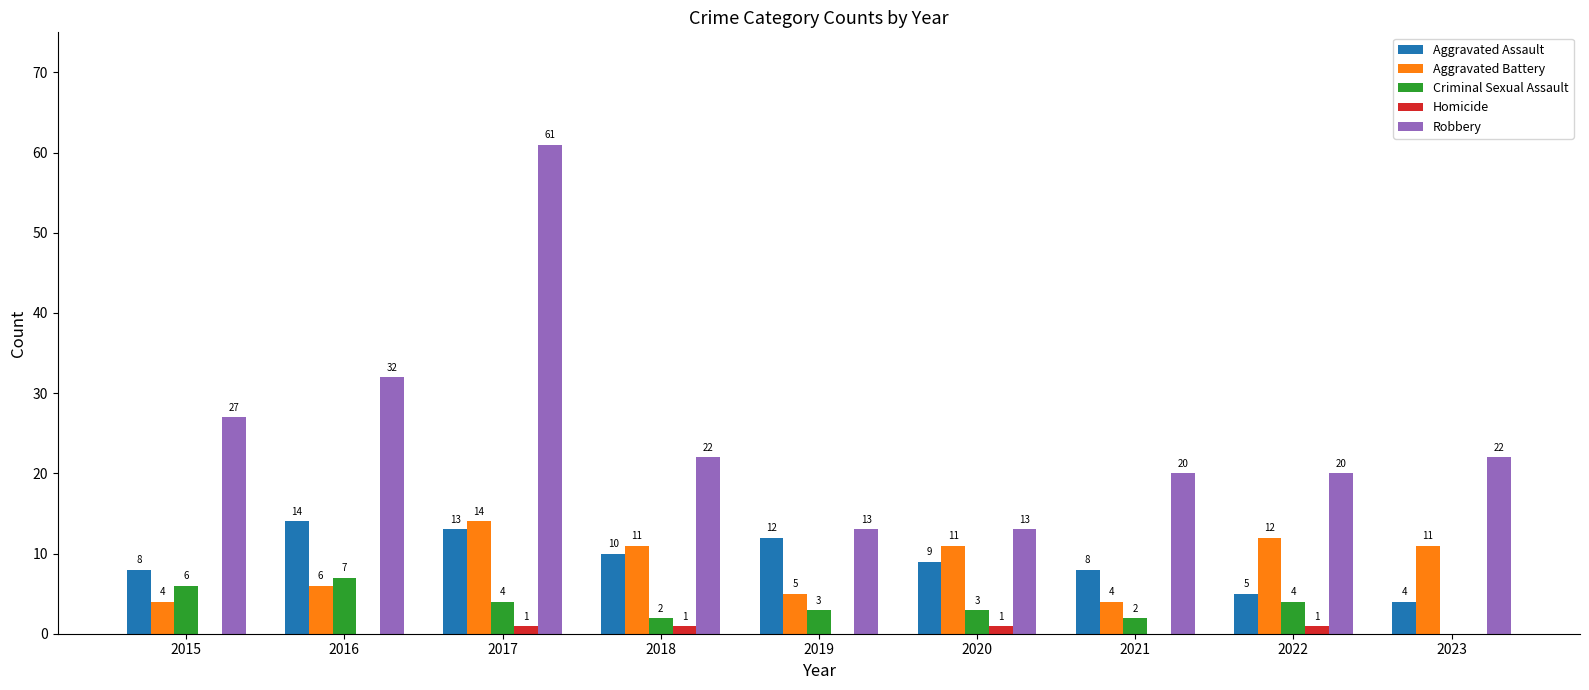

Reading right to left, transcribe all the data shown in this chart.

Aggravated Assault: 4	5	8	9	12	10	13	14	8
Aggravated Battery: 11	12	4	11	5	11	14	6	4
Criminal Sexual Assault: 0	4	2	3	3	2	4	7	6
Homicide: 0	1	0	1	0	1	1	0	0
Robbery: 22	20	20	13	13	22	61	32	27